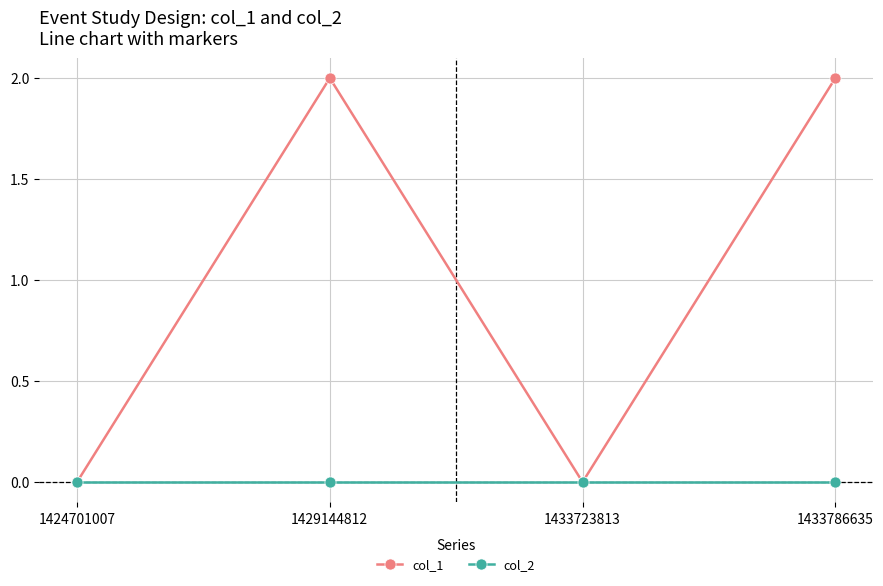

How many lines are shown in the chart?

2